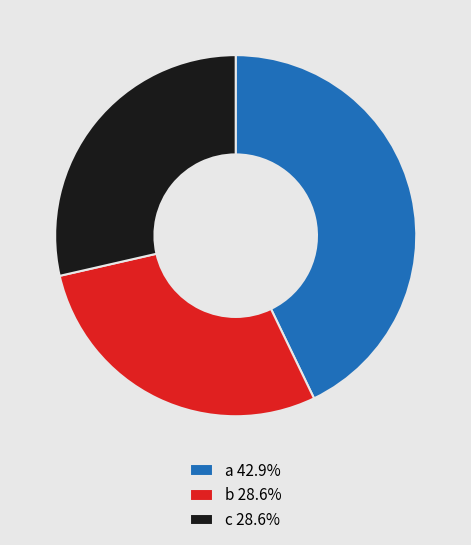

Is b the majority of the pie?

No